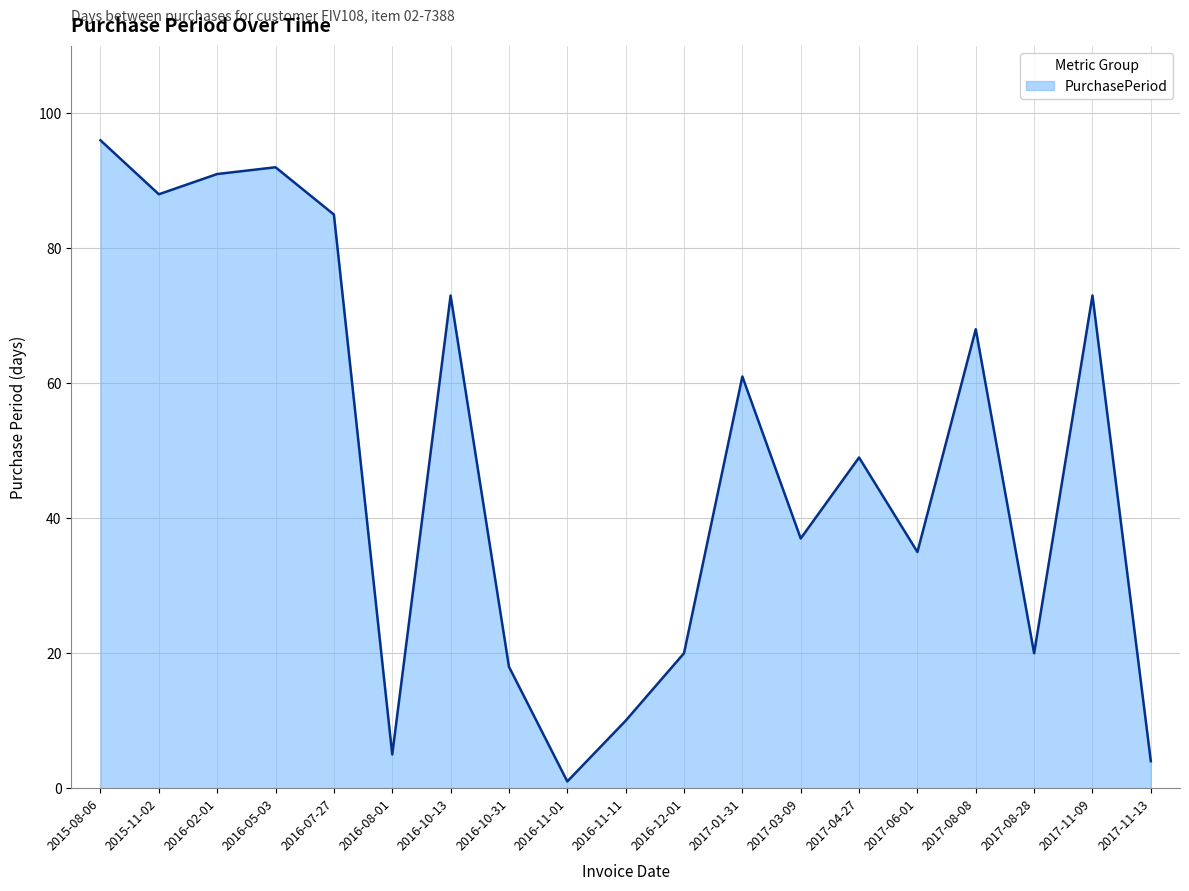

True or false: the data shows 25 at 2016-10-31.

False